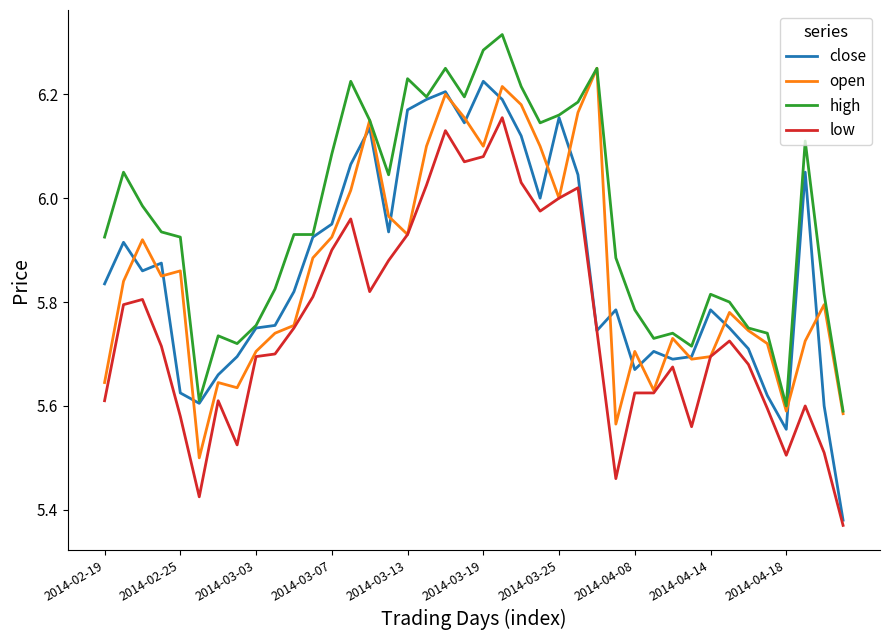

How many intersections are there between open and close?

19